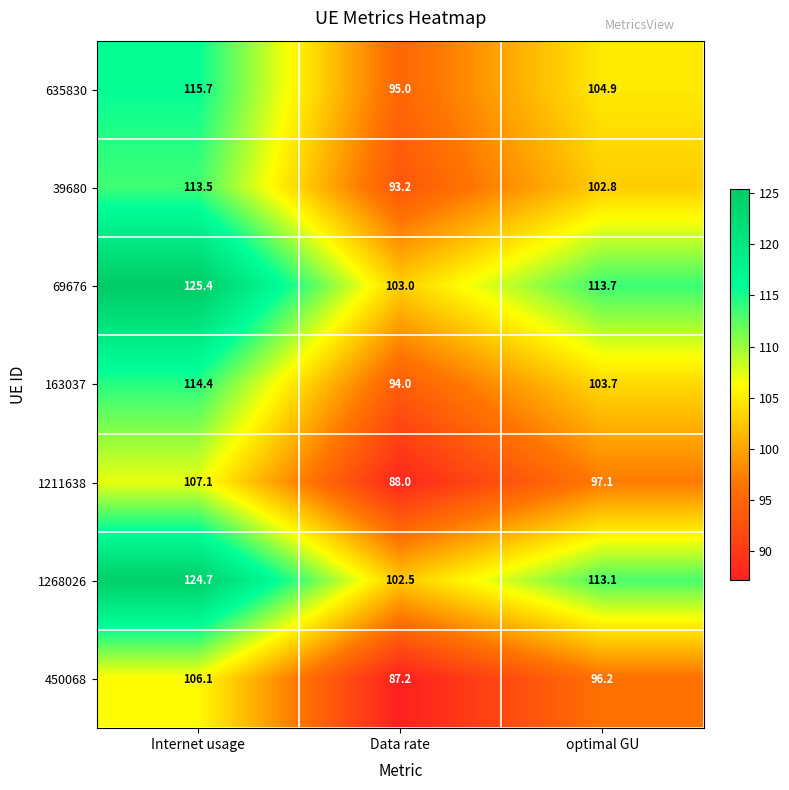

Reading left to right, list all the values displayed in this chart.

635830: Internet usage=115.7	Data rate=95.0	optimal GU=104.9
39680: Internet usage=113.5	Data rate=93.2	optimal GU=102.8
69676: Internet usage=125.4	Data rate=103.0	optimal GU=113.7
163037: Internet usage=114.4	Data rate=94.0	optimal GU=103.7
1211638: Internet usage=107.1	Data rate=88.0	optimal GU=97.1
1268026: Internet usage=124.7	Data rate=102.5	optimal GU=113.1
450068: Internet usage=106.1	Data rate=87.2	optimal GU=96.2